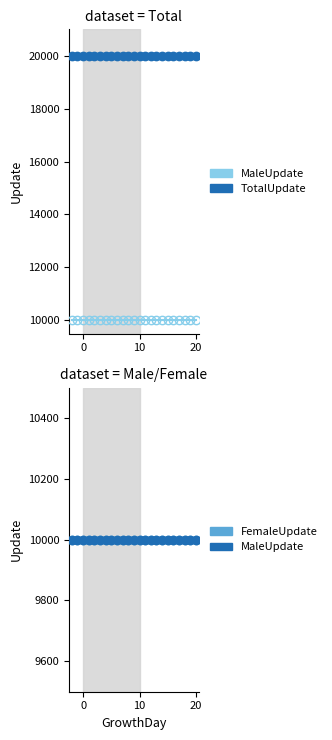

What are all the series names shown in the legend?

TotalUpdate, MaleUpdate, FemaleUpdate